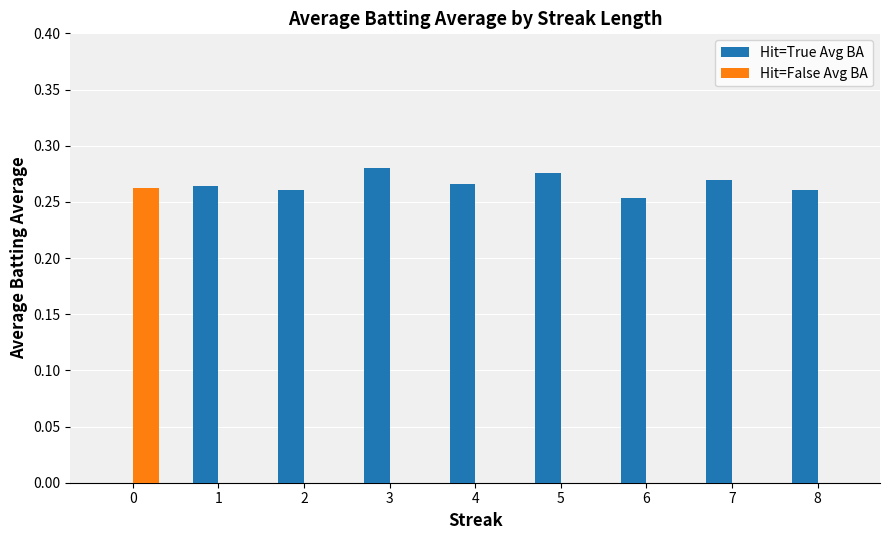

What is the sum of all Hit=True Avg BA values?

2.1